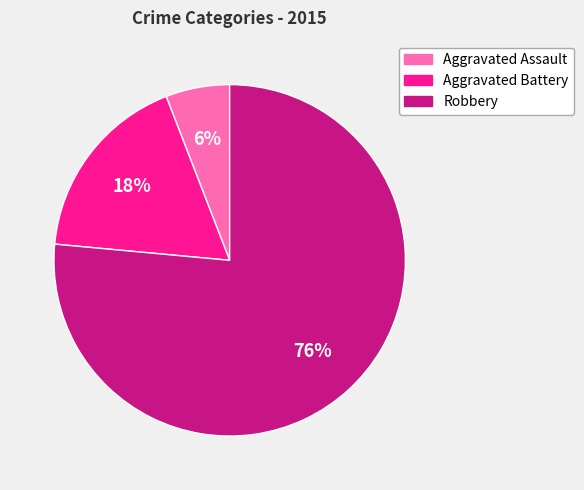

How many slices are in this pie chart?

3